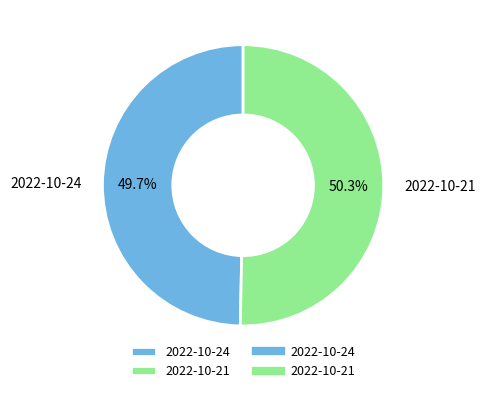

Rank the categories by value from highest to lowest.

2022-10-21, 2022-10-24